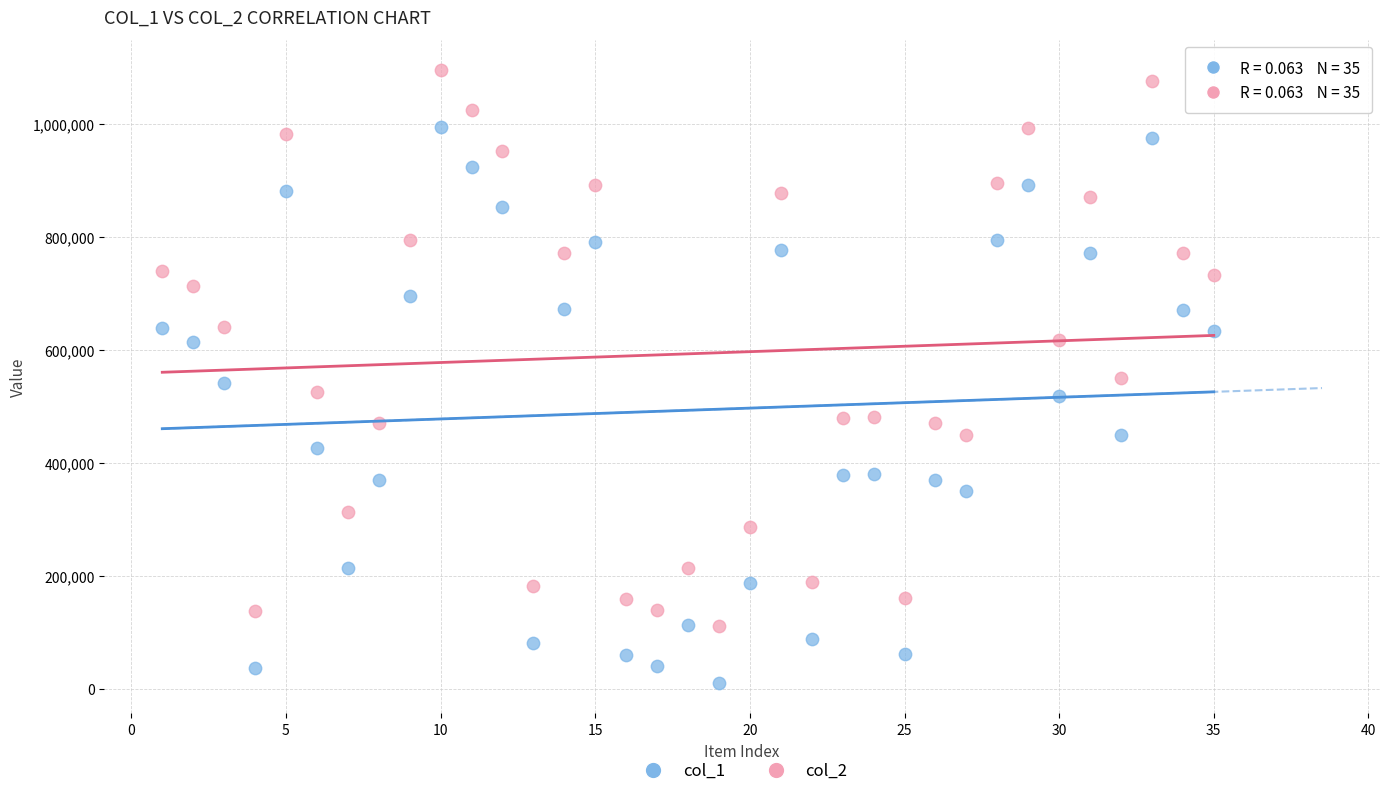

Across all data points, what is the range of Y values (max minus min)?

1085146